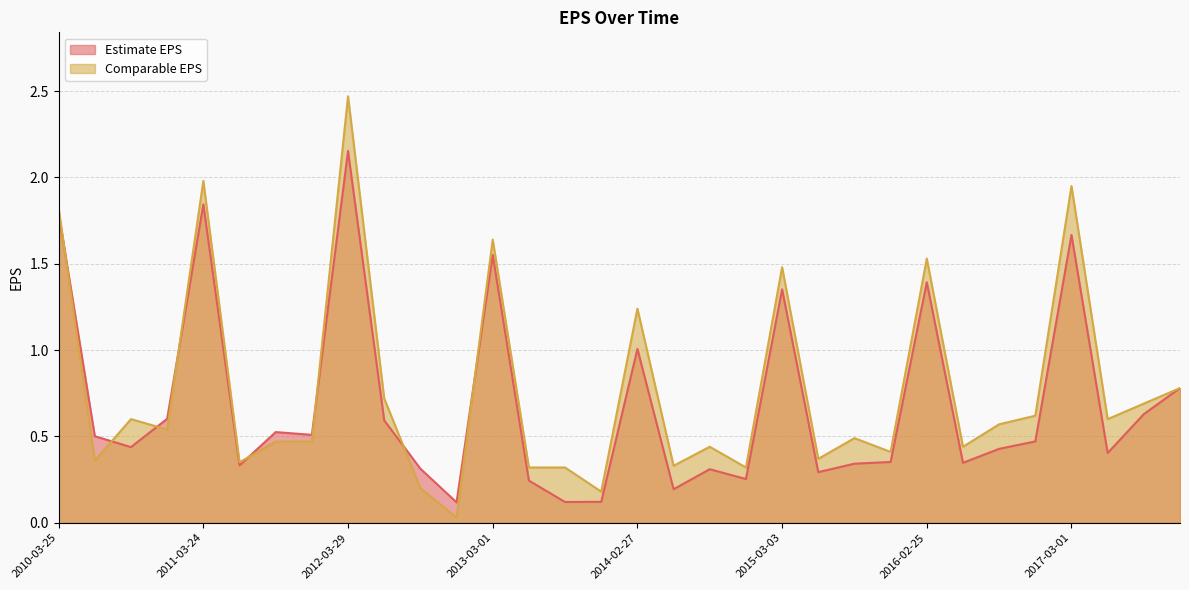

Rank the categories by Comparable EPS value from lowest to highest.

2012-11-20, 2013-11-19, 2012-08-21, 2013-05-21, 2013-08-20, 2014-11-20, 2014-05-22, 2011-06-14, 2010-06-15, 2015-05-21, 2015-11-19, 2014-08-26, 2016-05-24, 2011-09-13, 2011-12-13, 2015-08-25, 2010-12-14, 2016-08-23, 2010-09-14, 2017-05-25, 2016-11-17, 2017-08-29, 2012-05-22, 2017-11-16, 2014-02-27, 2015-03-03, 2016-02-25, 2013-03-01, 2010-03-25, 2017-03-01, 2011-03-24, 2012-03-29